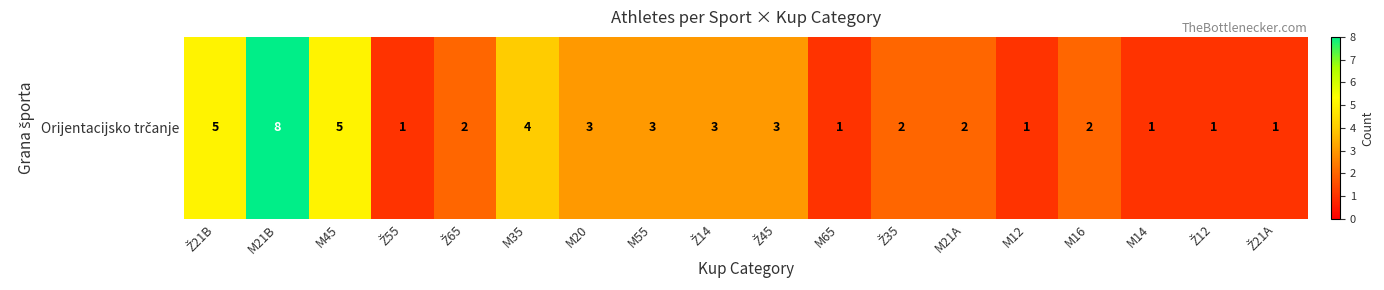

Reading left to right, what are all the values shown in this chart?

Ž21B=5	M21B=8	M45=5	Ž55=1	Ž65=2	M35=4	M20=3	M55=3	Ž14=3	Ž45=3	M65=1	Ž35=2	M21A=2	M12=1	M16=2	M14=1	Ž12=1	Ž21A=1